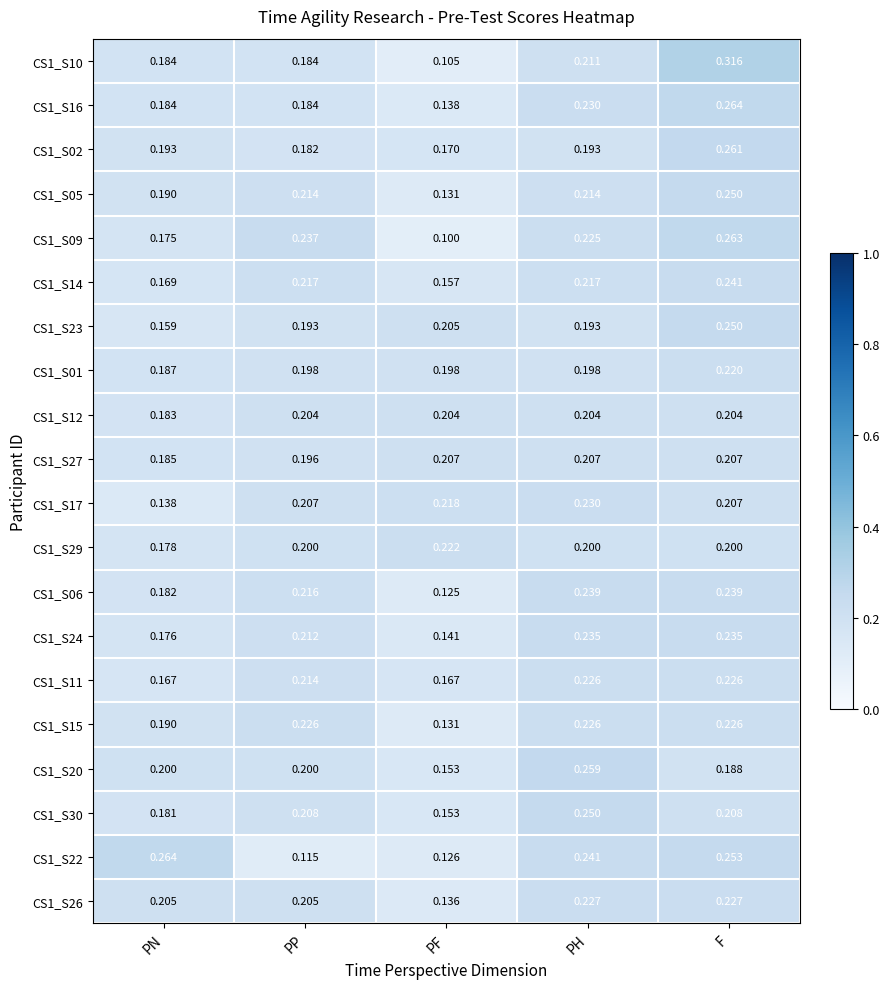

Which category has the lowest value in the CS1_S12 series?

PN